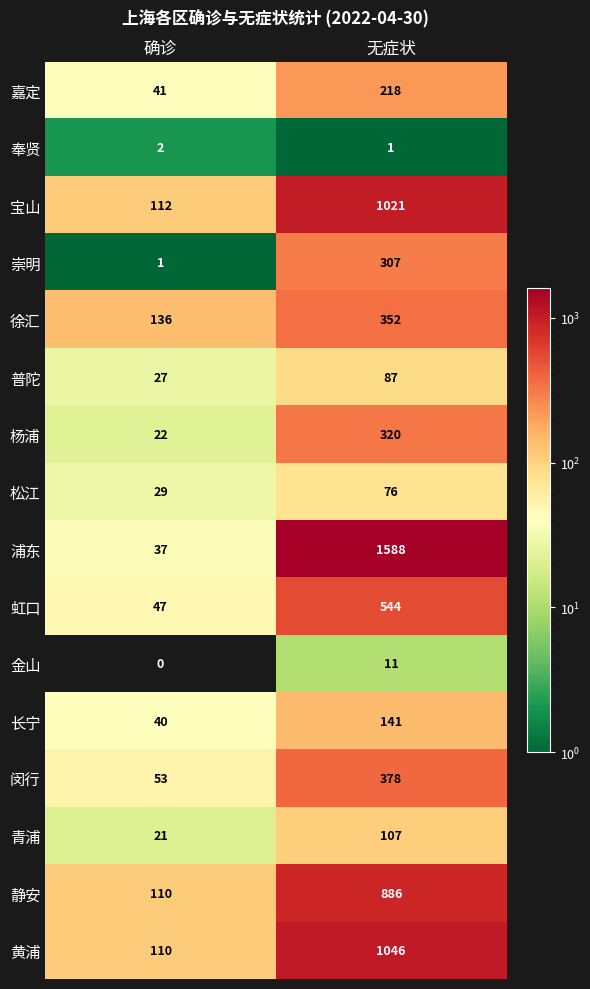

Which series has the largest range (max minus min)?

浦东